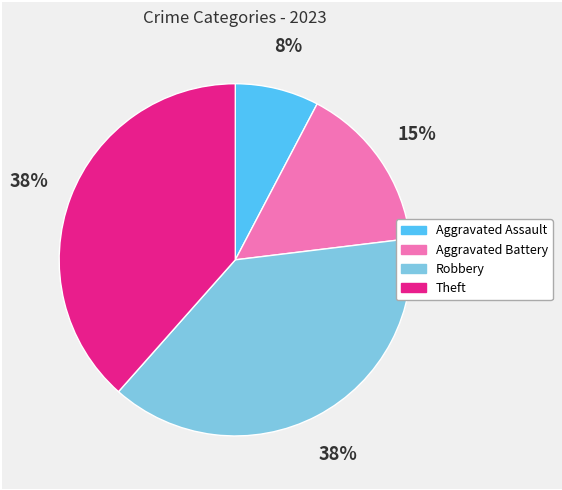

Approximately how many times larger is the value at Theft compared to Aggravated Battery?

2.5